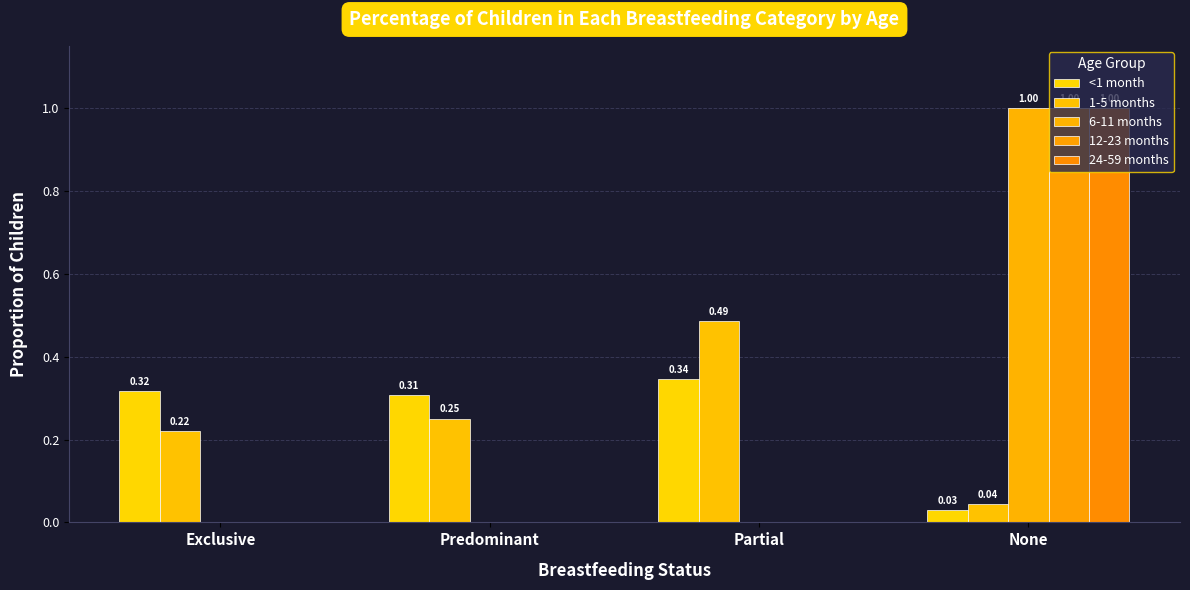

What is the maximum value for 1-5 months?

0.5